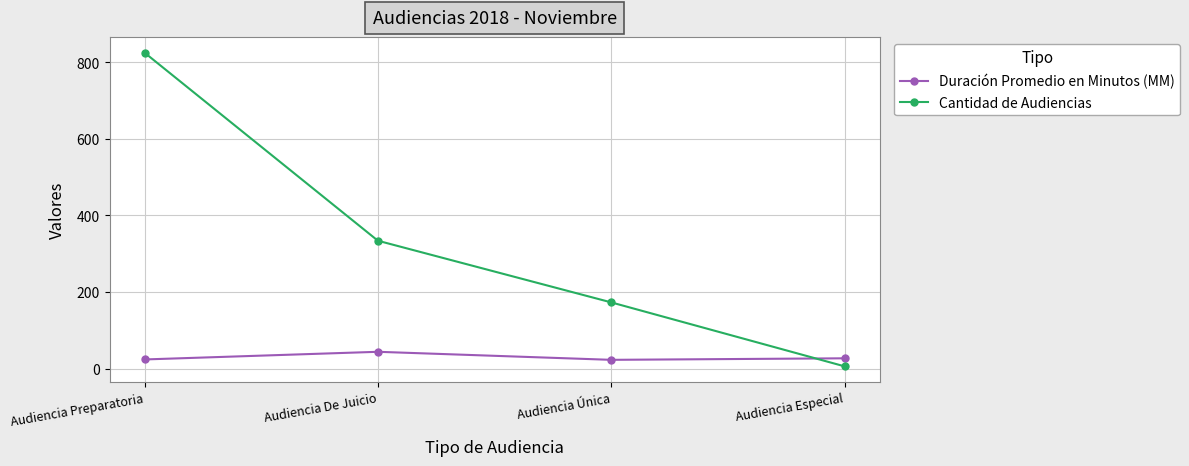

What is the greatest value displayed?

825